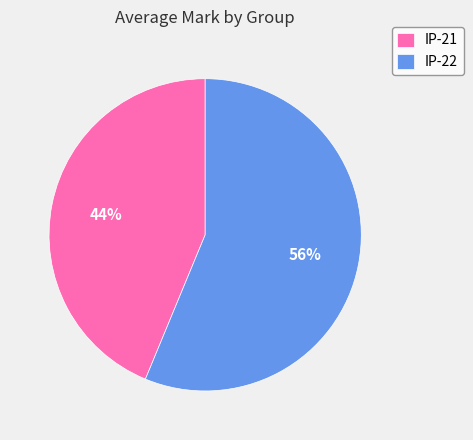

The IP-22 slice represents 56% of the pie. True or false?

True